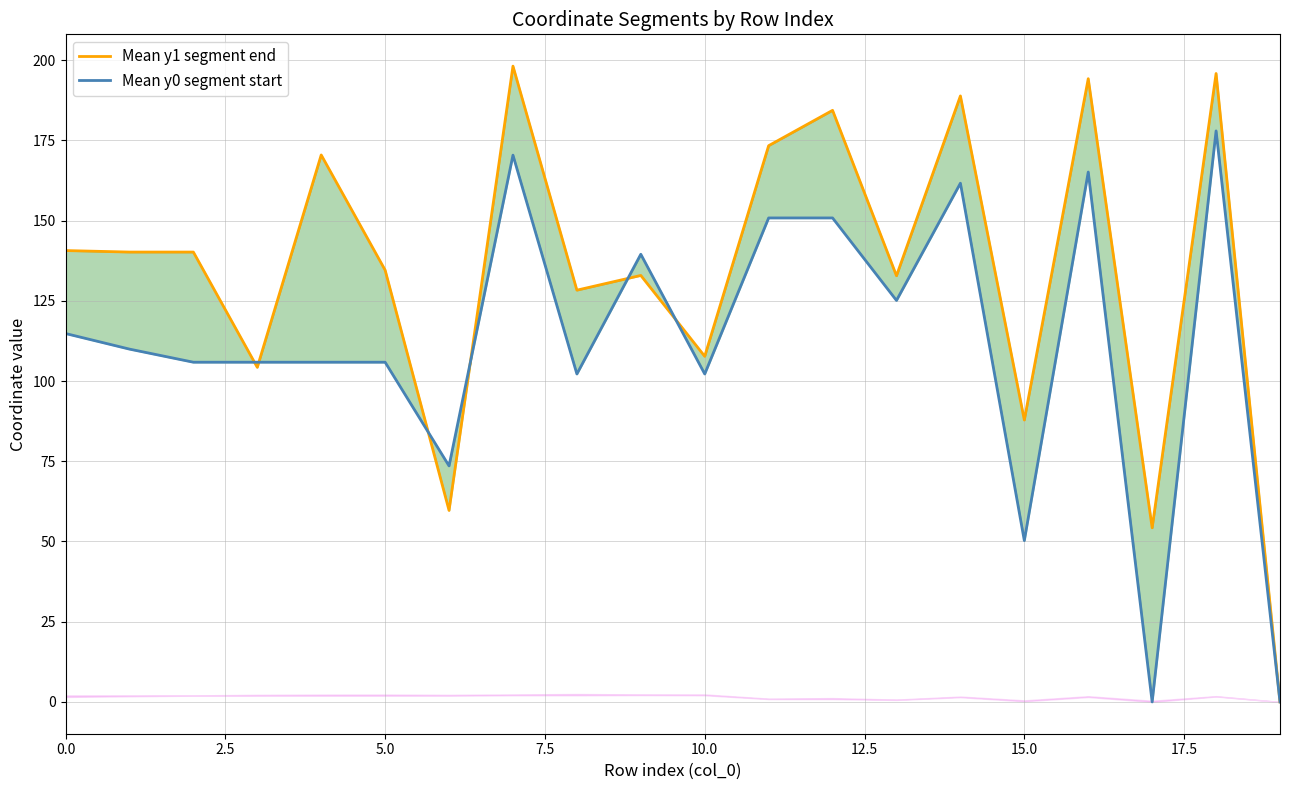

In Mean y0 segment start, how many points are lower than both neighbors (excluding endpoints)?

6